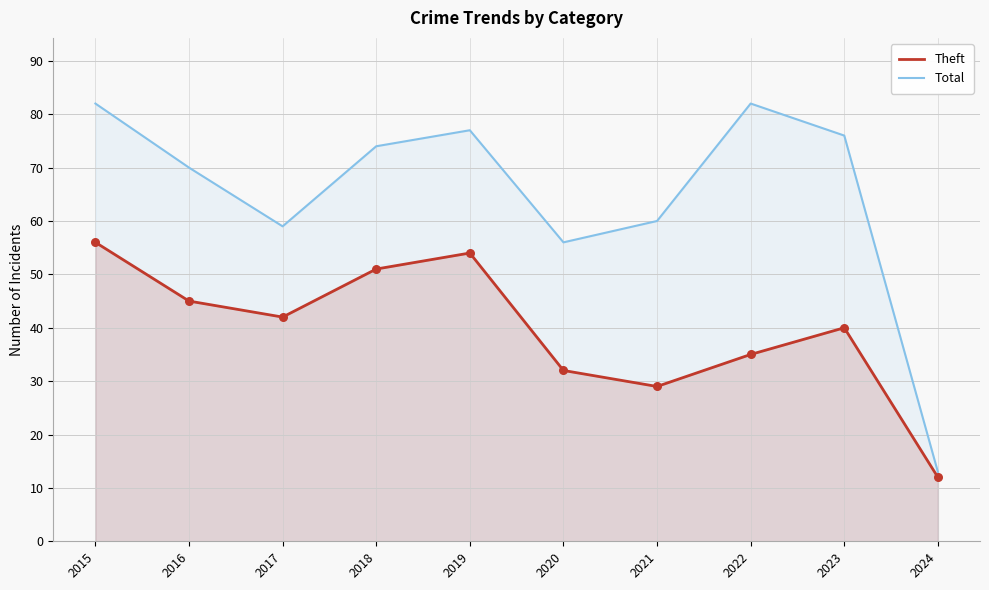

Which series has the largest Y range (max minus min)?

Total